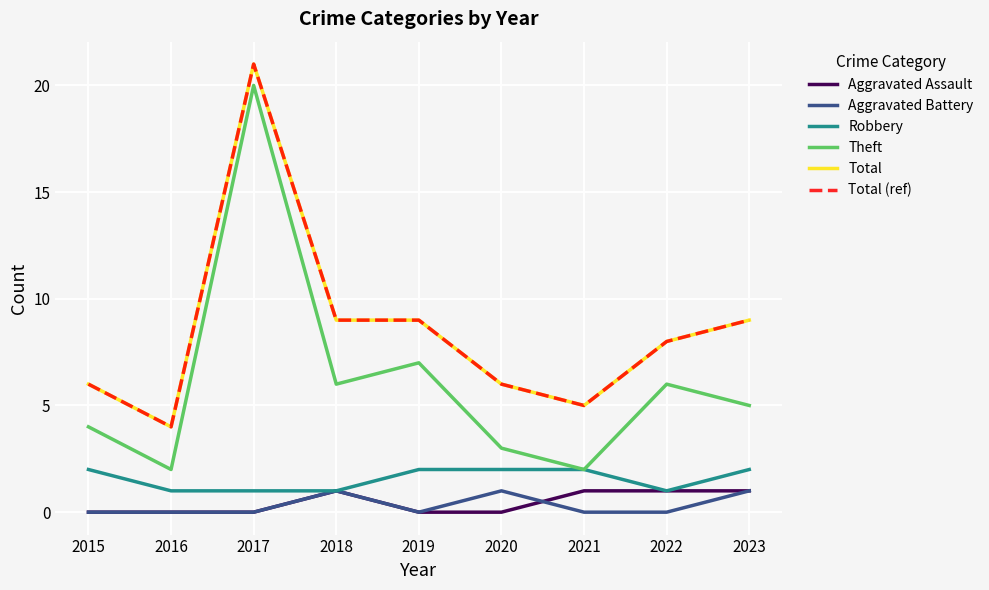

At which label does Theft first exceed 5?

2017